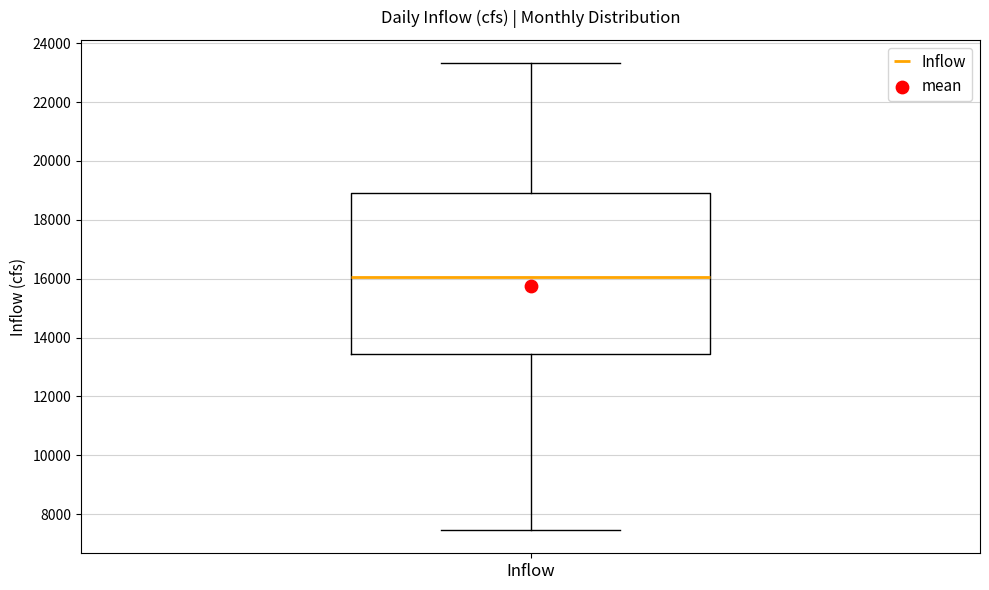

Where does the upper whisker of the box for Inflow end on the y-axis? The values are not printed on the chart, so give them approximately, as read against the axis.

23400